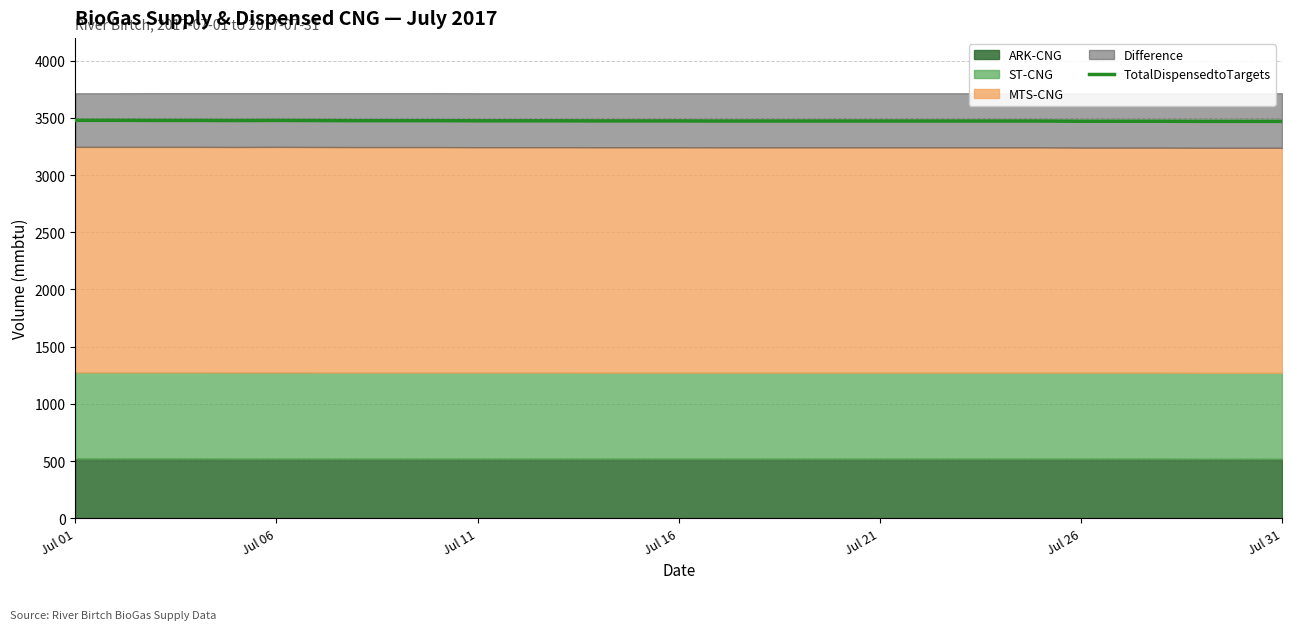

How many data points are less than 3474?

15